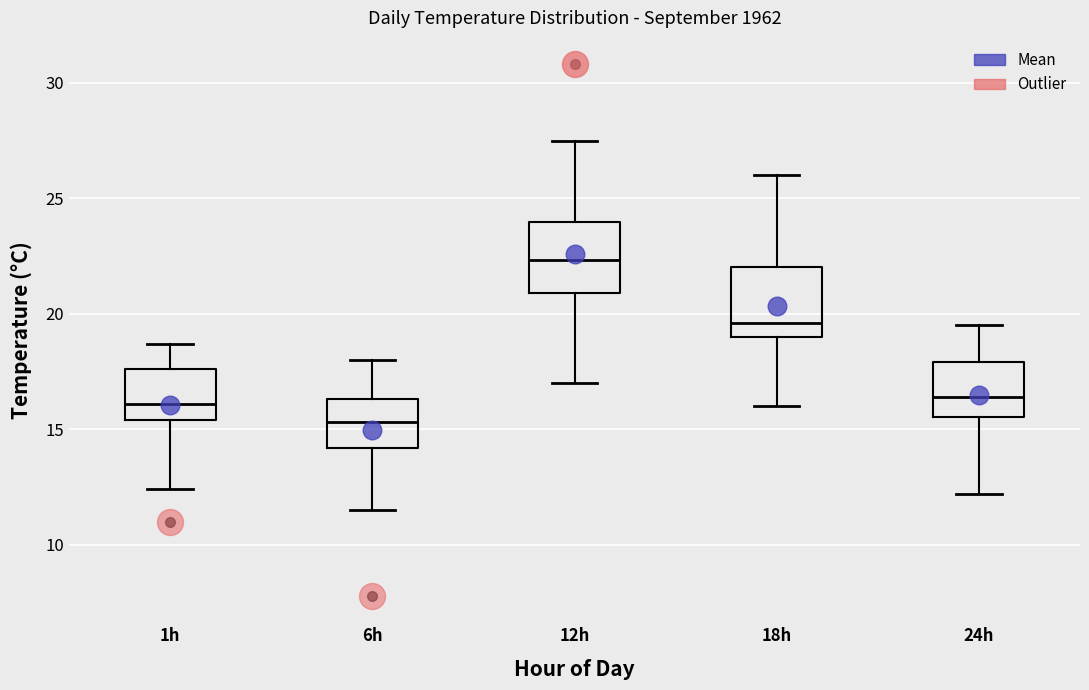

Reading left to right, read every box against the y-axis: the position of its median line, the range the box covers, and the ends of its whiskers. The values are not printed on the chart, so give them approximately, as read against the axis.

1h: median 16.0, box 15.5 to 17.5, whiskers 12.5 to 18.5
6h: median 15.5, box 14.0 to 16.5, whiskers 11.5 to 18.0
12h: median 22.5, box 21.0 to 24.0, whiskers 17.0 to 27.5
18h: median 19.5, box 19.0 to 22.0, whiskers 16.0 to 26.0
24h: median 16.5, box 15.5 to 18.0, whiskers 12.0 to 19.5